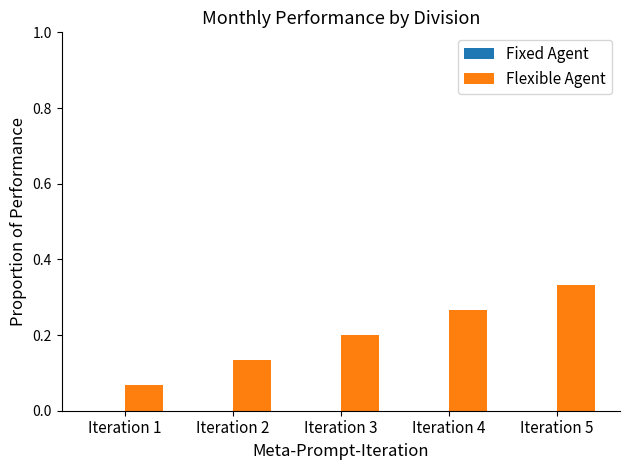

Which has a higher value, Iteration 2 or Iteration 4?

Iteration 4